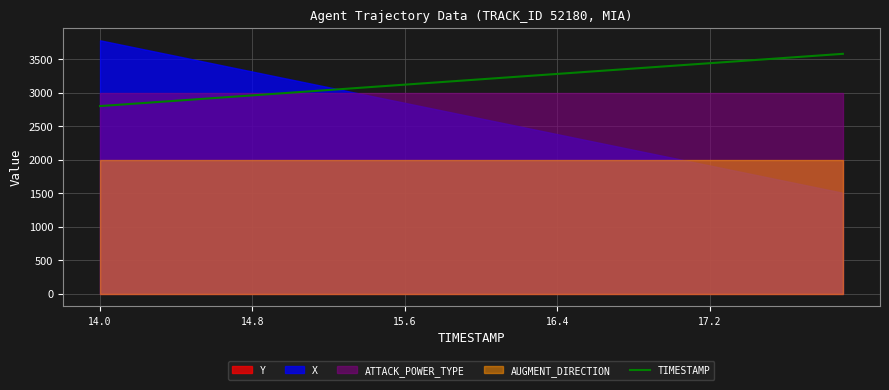

What is the lowest value of the TIMESTAMP series?

2800.0